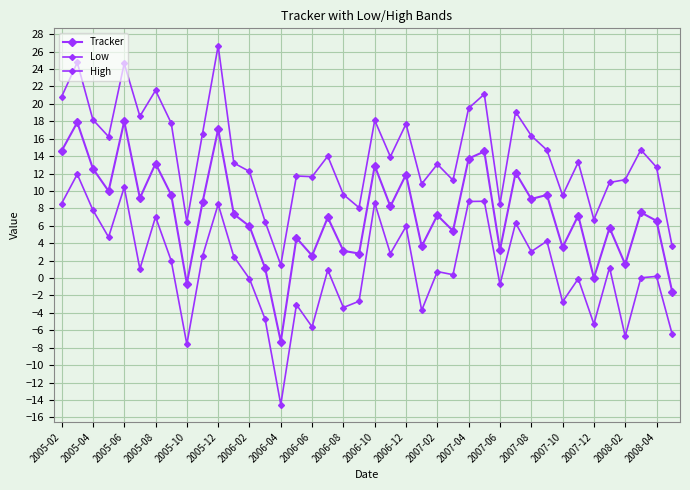

Is this an area chart (filled region under the line)?

No